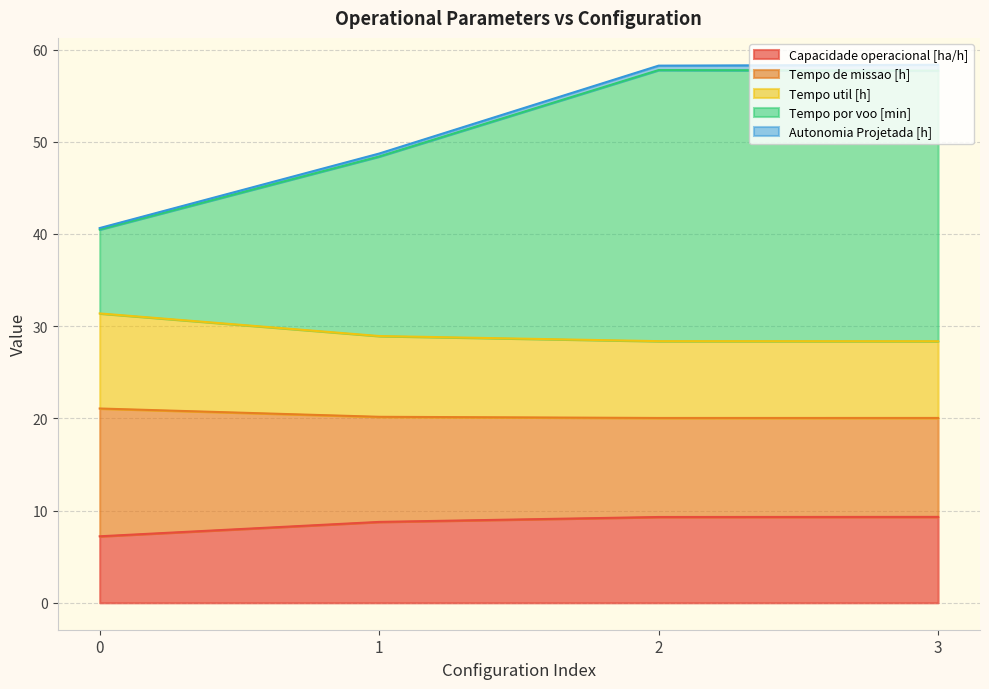

List the labels in order of Tempo util [h] value, smallest first.

2, 3, 1, 0